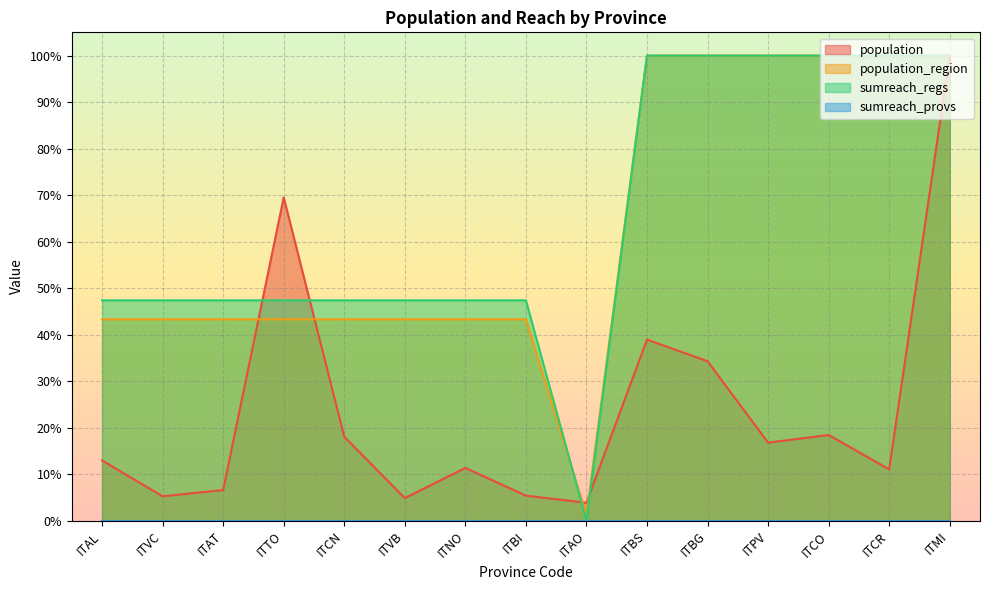

Does the chart display data point markers on the line(s)?

No